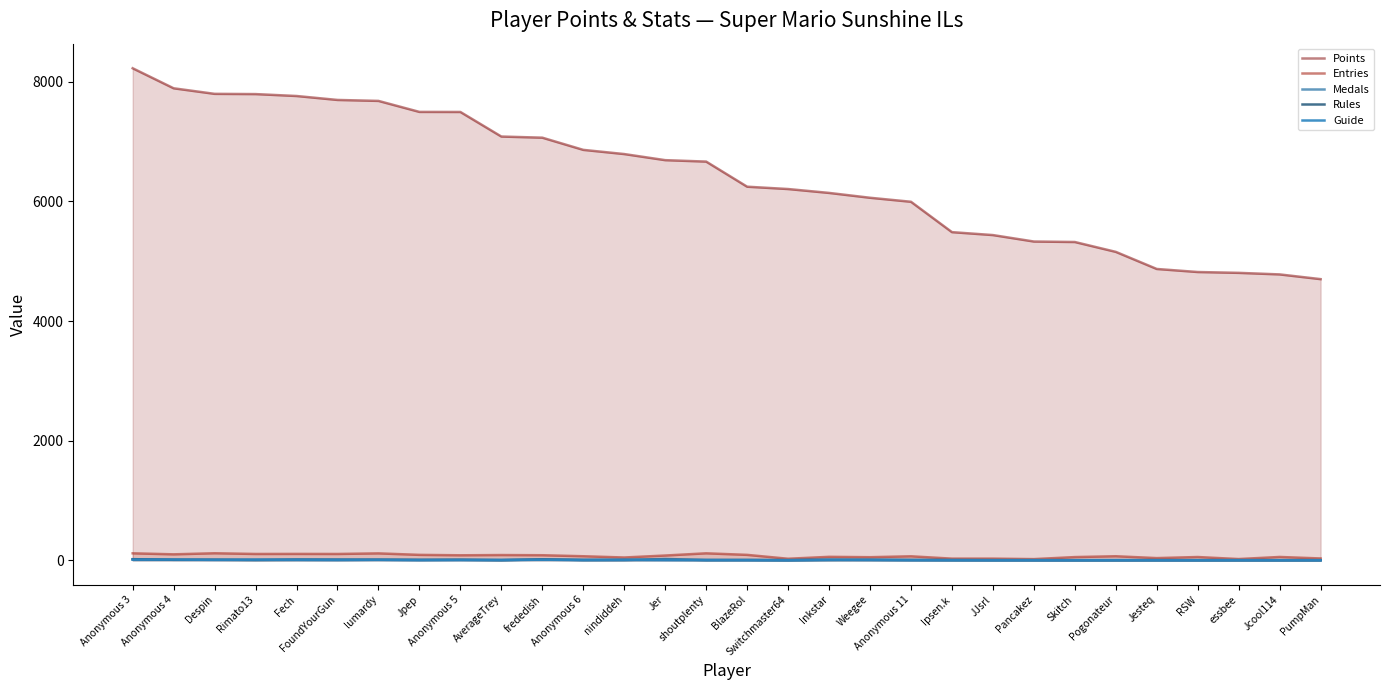

Which category has the highest value across all series?

Anonymous 3